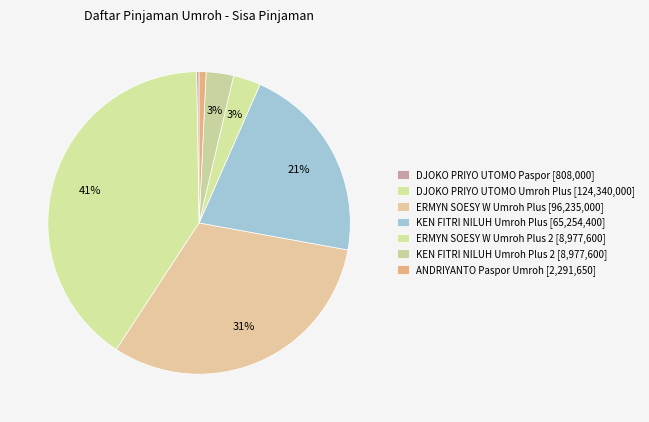

To the nearest percent, what is the difference between the largest and smallest slice percentages?

40%